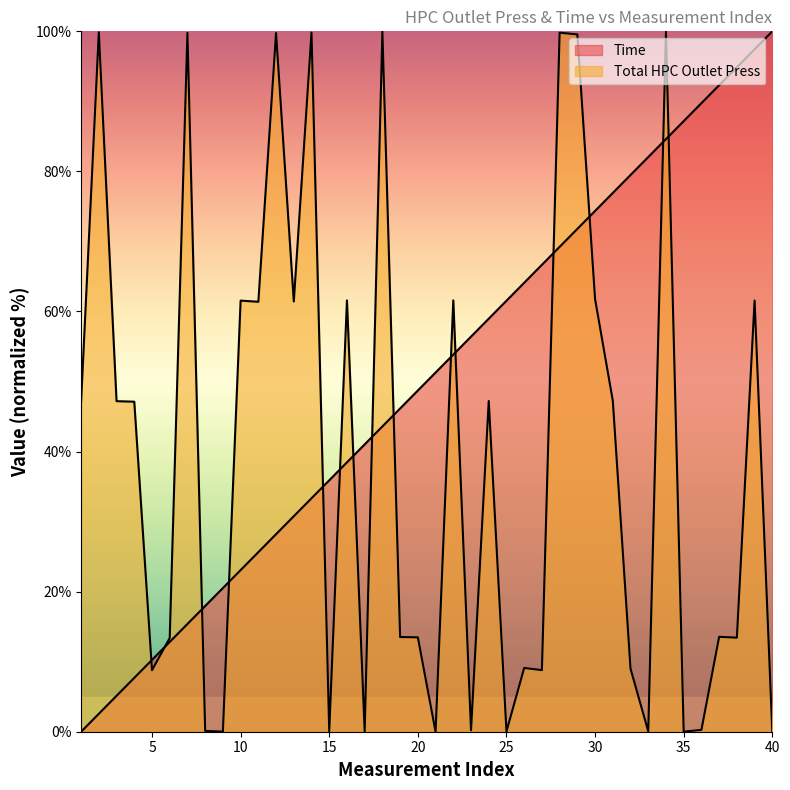

At which label is Total HPC Outlet Press closest to 50?

31